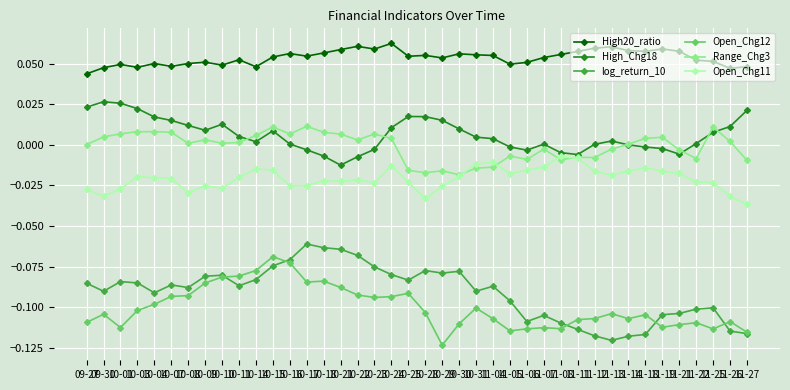

Which series has the largest total across all categories?

High20_ratio